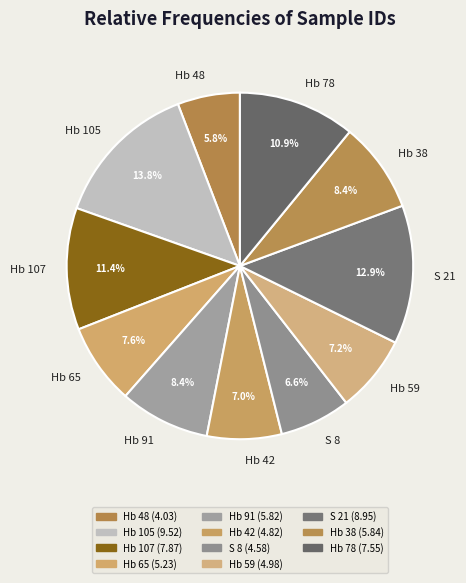

To the nearest percent, what is the combined percentage of Hb 38 and S 8?

15%